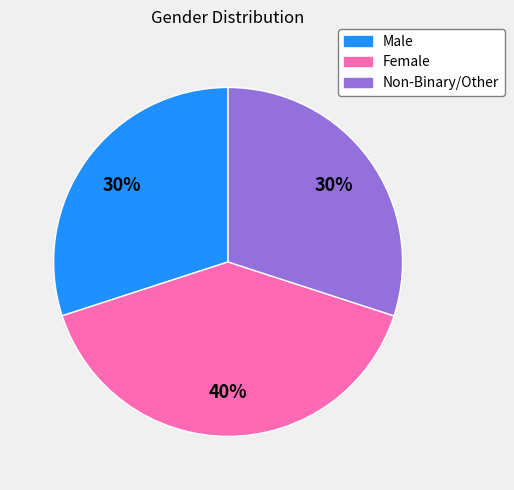

To the nearest percent, what is the difference between the largest and smallest slice percentages?

10%